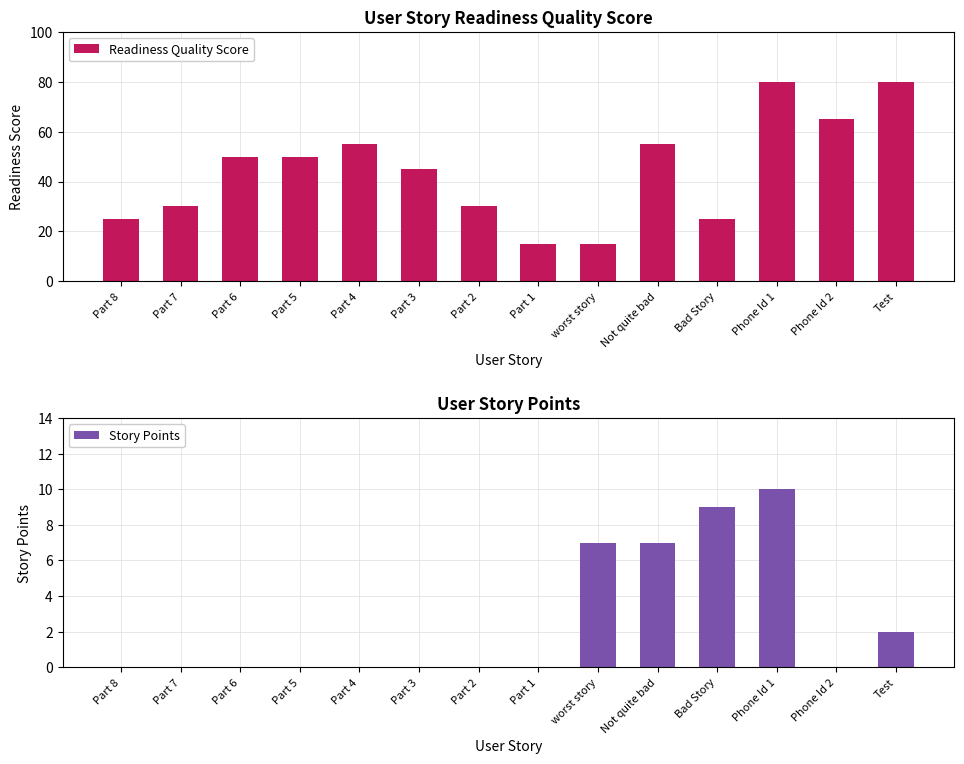

Is it true that Readiness Quality Score equals 15 at Part 1?

True